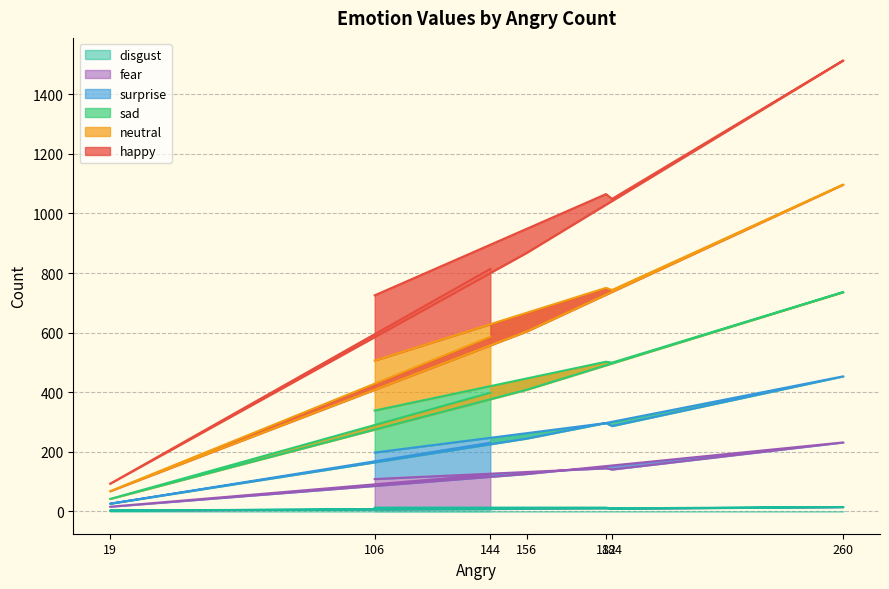

The happy series shows 786 at 260. True or false?

False